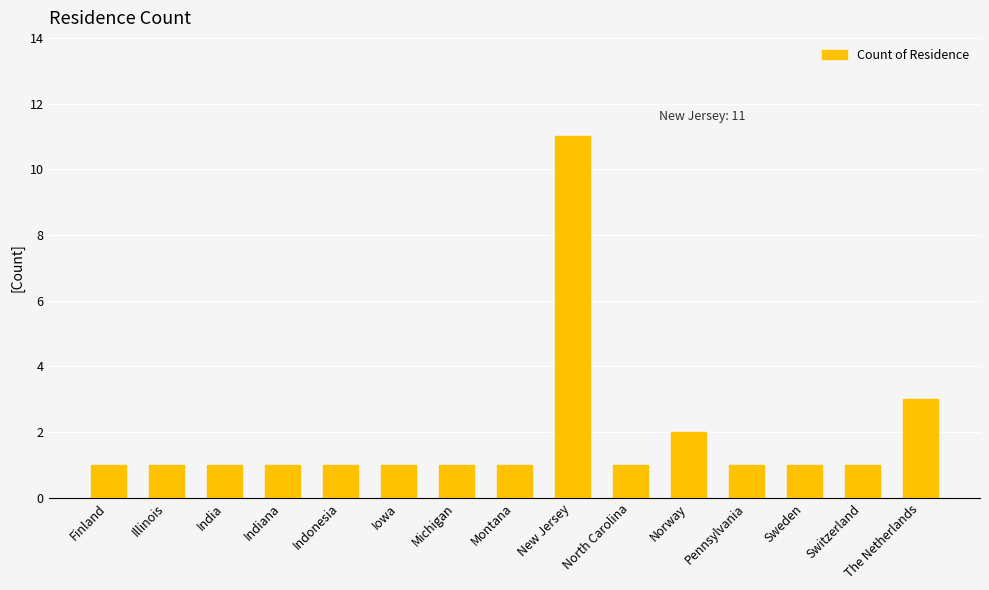

What is the average value?

2